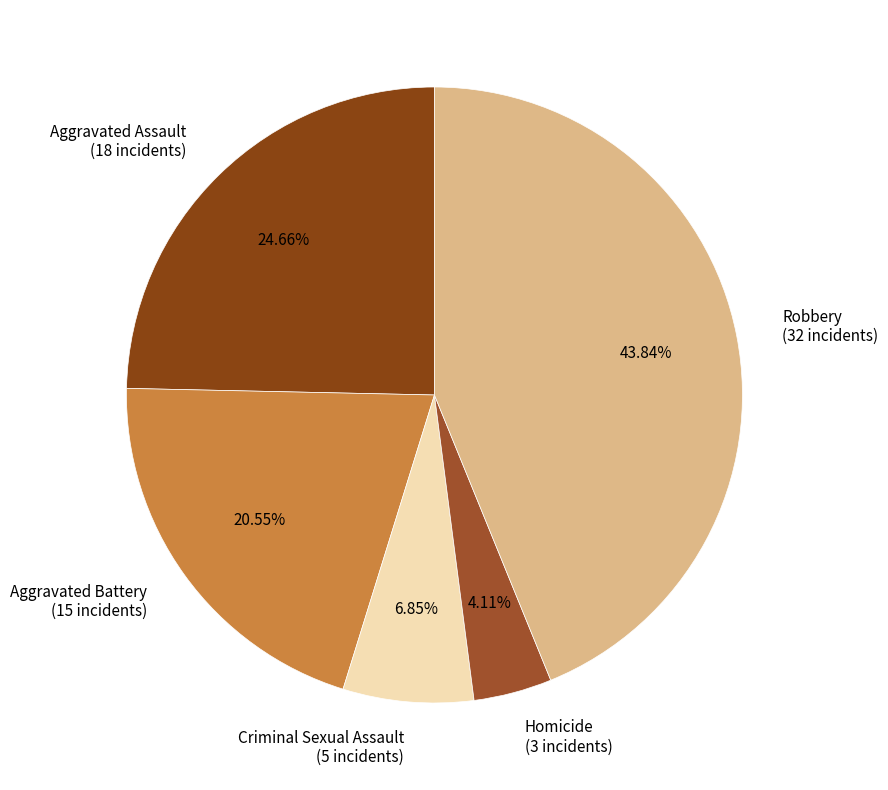

Which has a higher value, Homicide (3 incidents) or Aggravated Battery (15 incidents)?

Aggravated Battery (15 incidents)